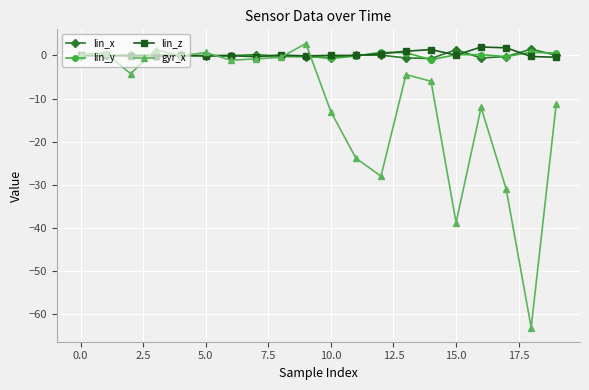

Which series has the largest range (max minus min)?

gyr_x